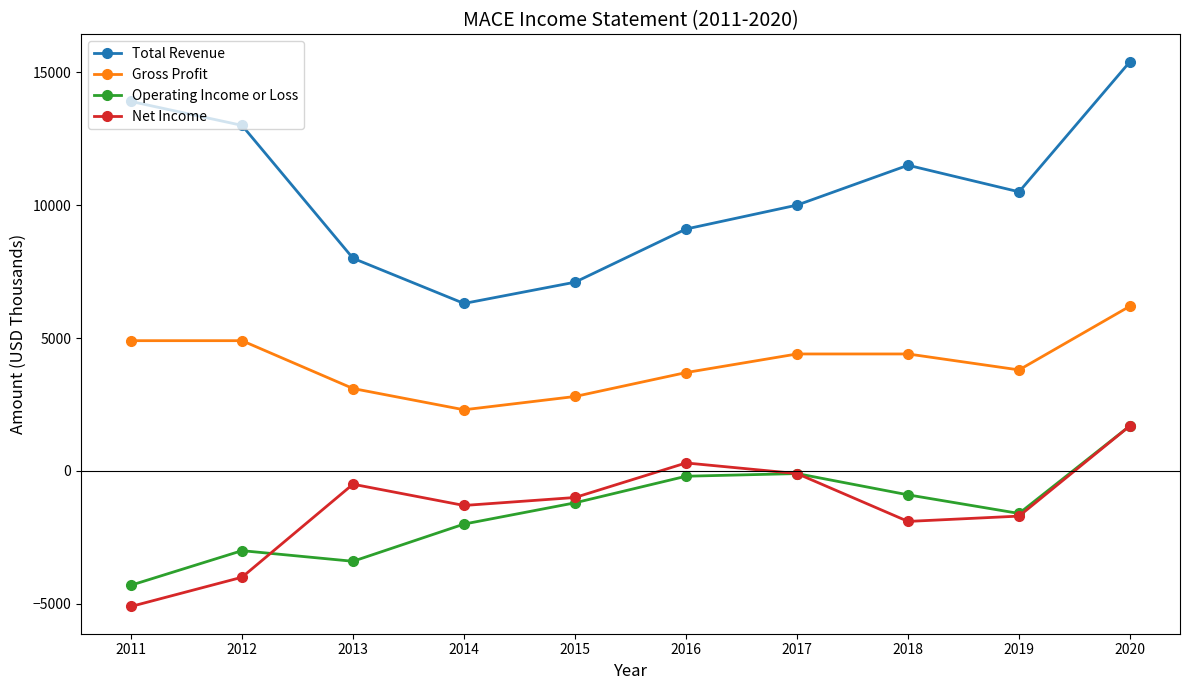

Is this an area chart (filled region under the line)?

No